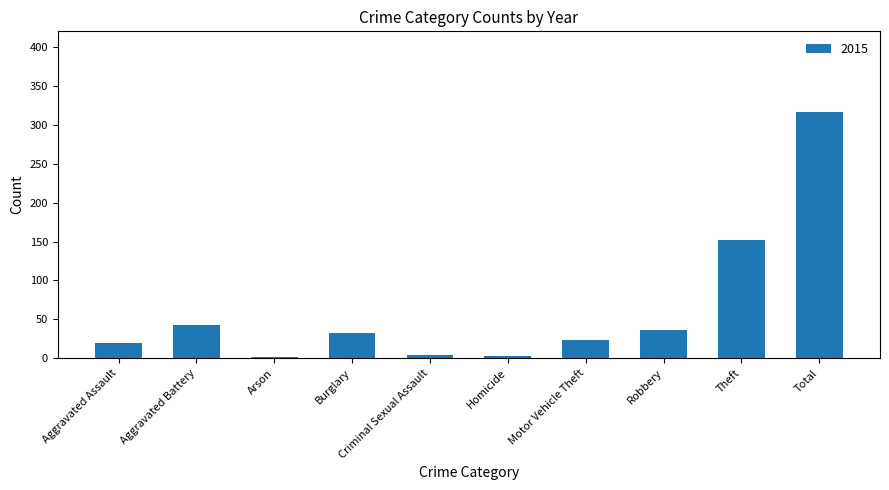

How many series are shown in this chart?

1